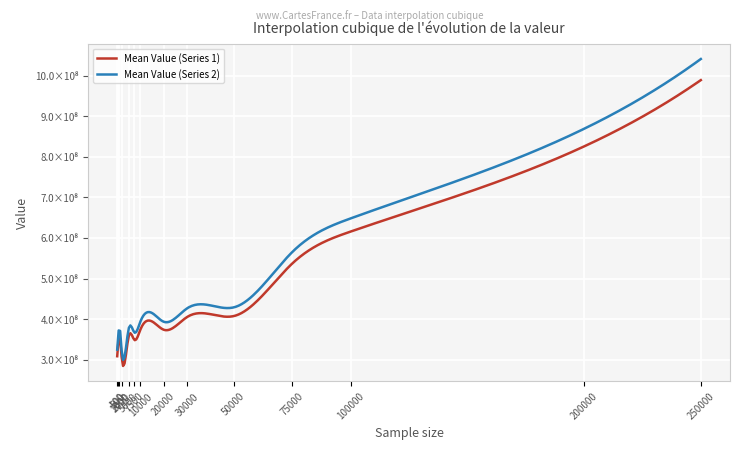

Which category has the lowest value in the Mean Value (Series 2) series?

2000